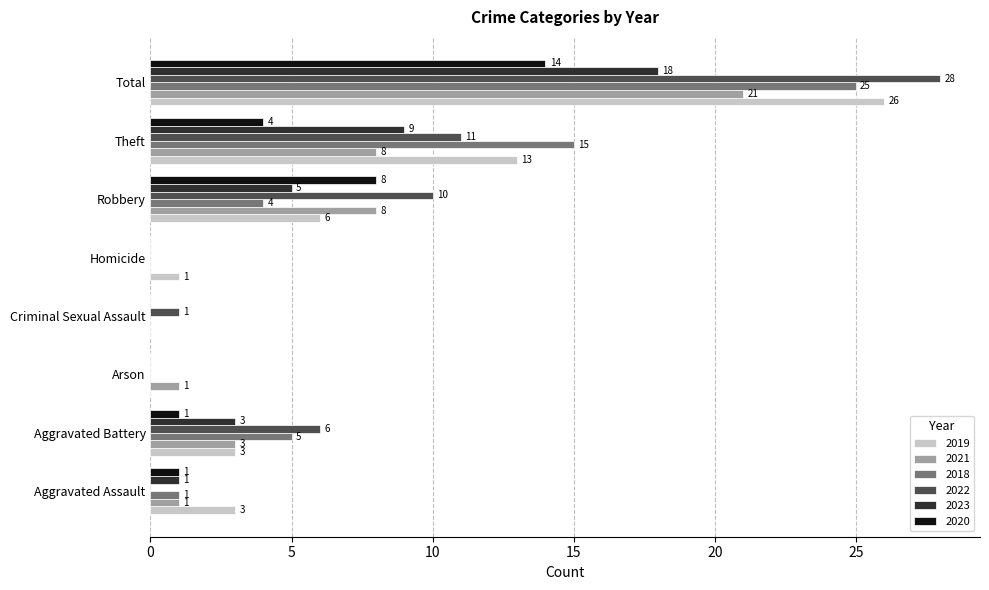

Where is 2019 nearest to the value 13?

Theft